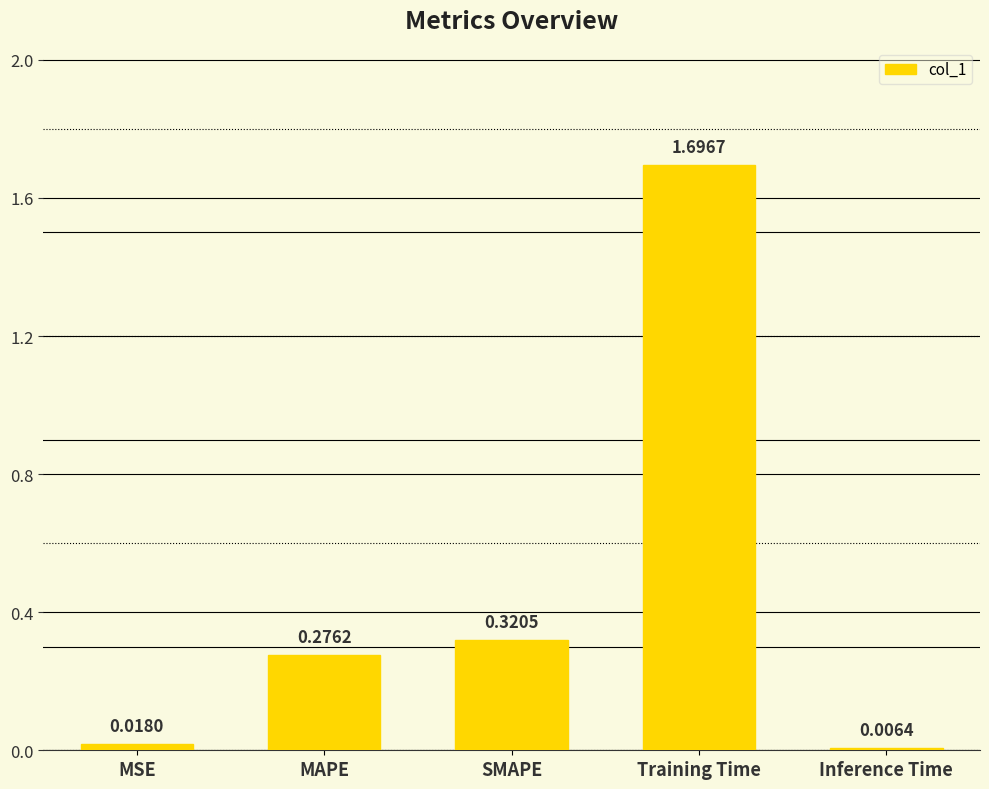

What is the average value?

0.5